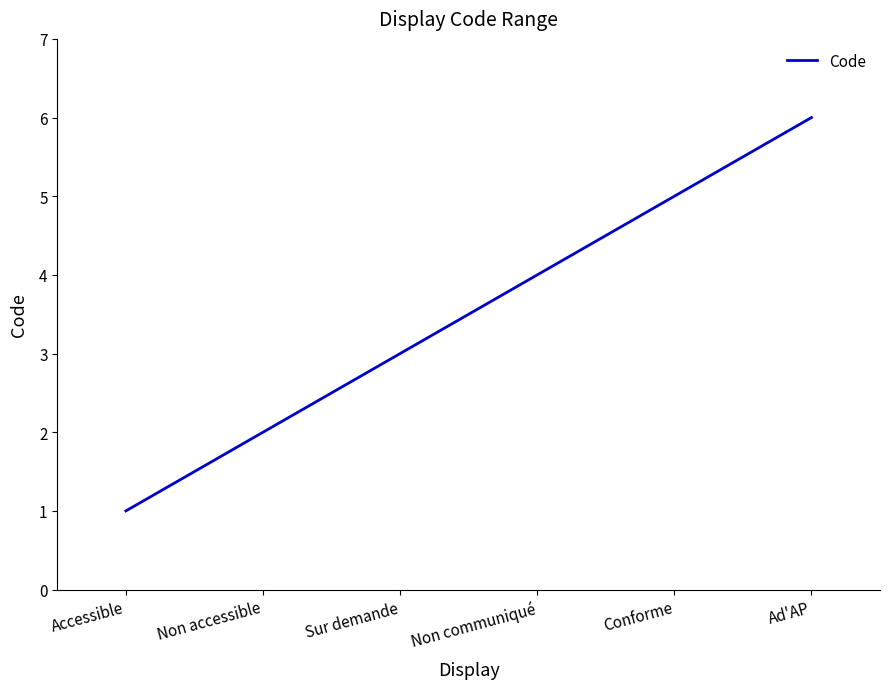

Between Ad'AP and Non communiqué, which is larger?

Ad'AP